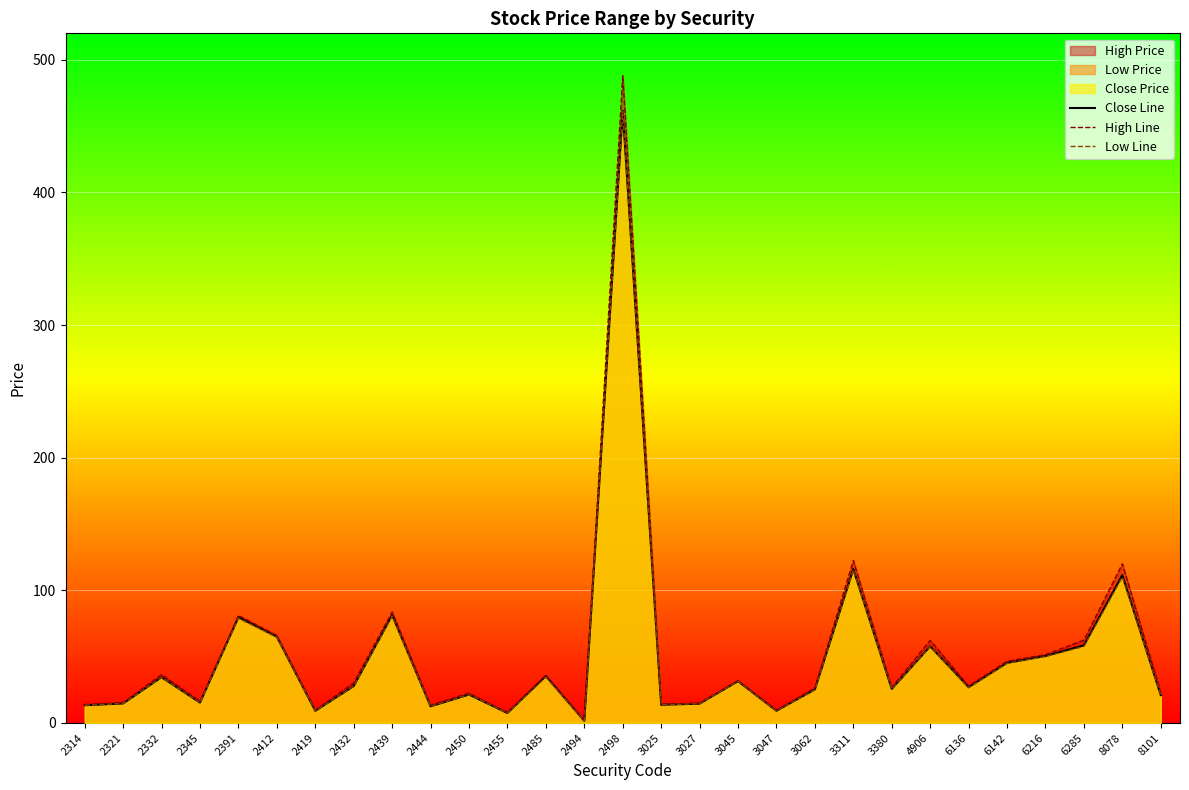

What is the difference between the maximum and minimum values in the High Line series?

486.4